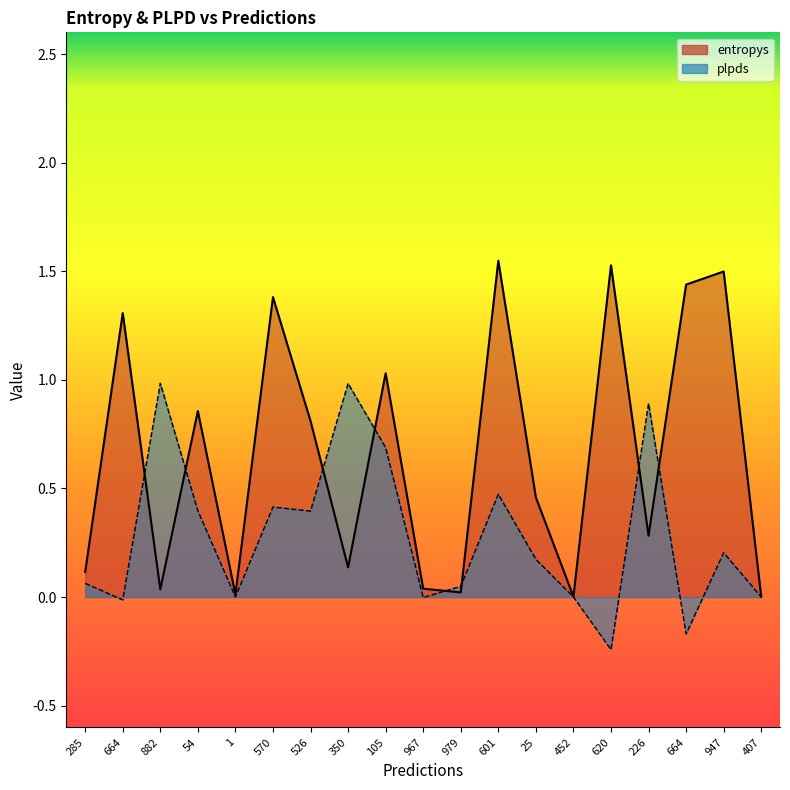

Is it true that entropys equals 0.6 at 105?

False